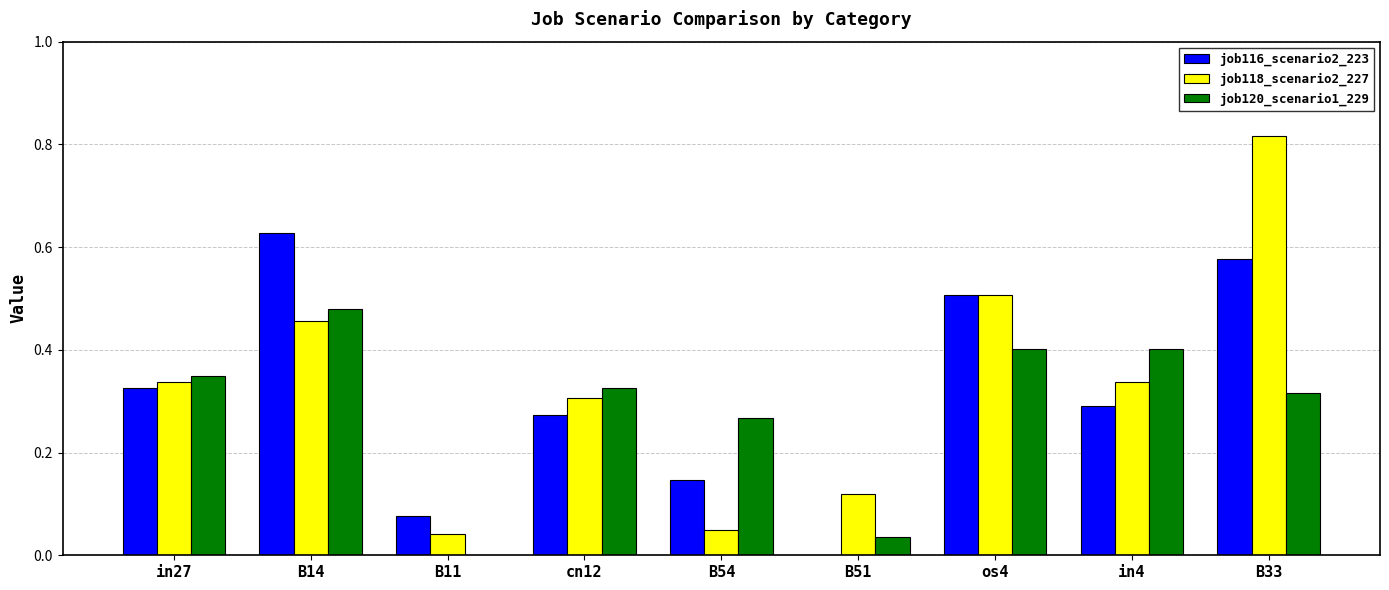

Which category has the highest value in the job116_scenario2_223 series?

B14